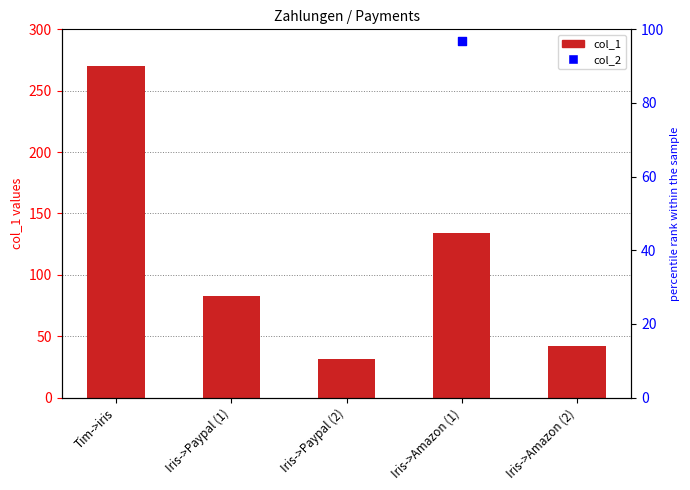

Which has a higher value, Iris->Paypal (2) or Iris->Amazon (1)?

Iris->Amazon (1)